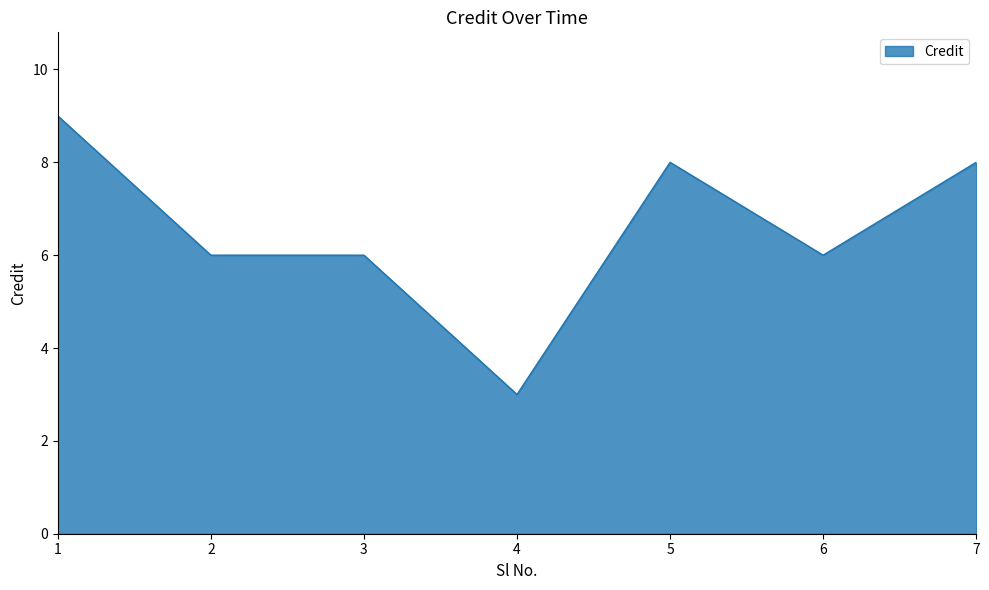

How many series are shown in this chart?

1